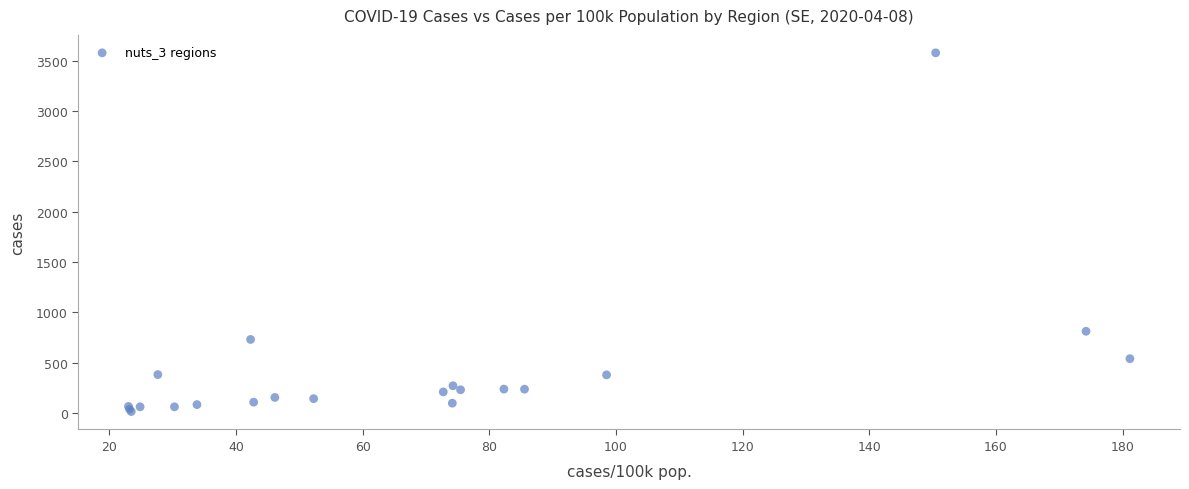

What Y value in the scatter plot is closest to 1795?

811